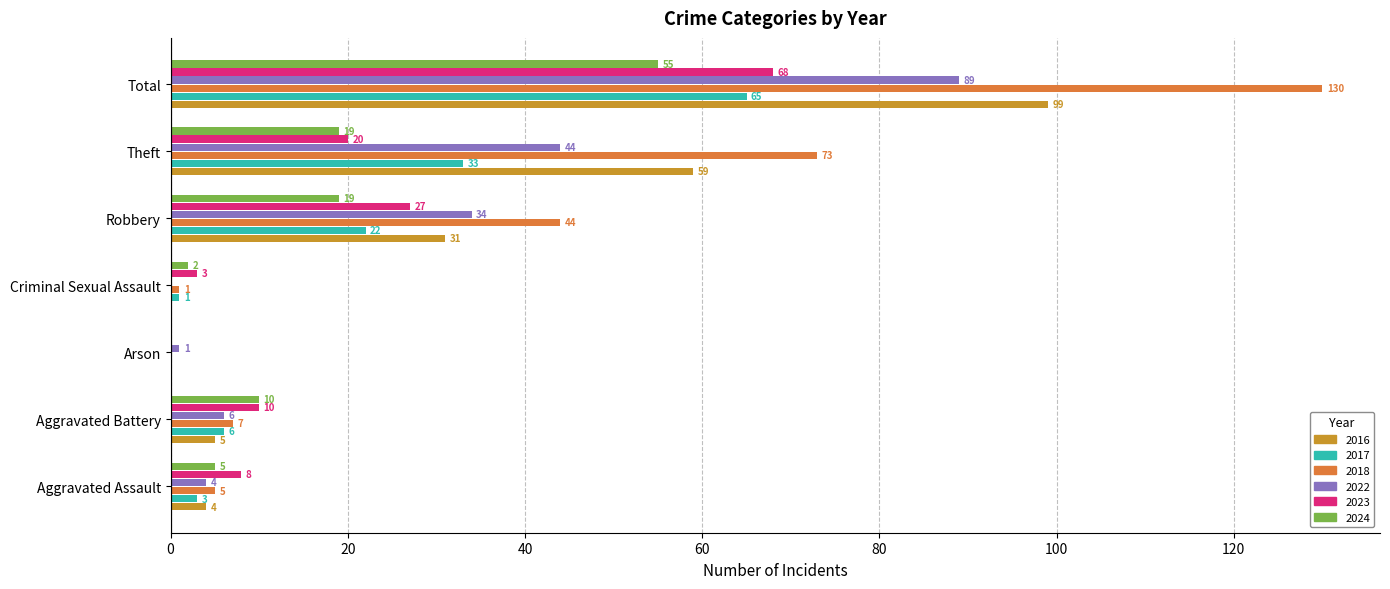

What is the difference between the 2022 values at Arson and Total?

88